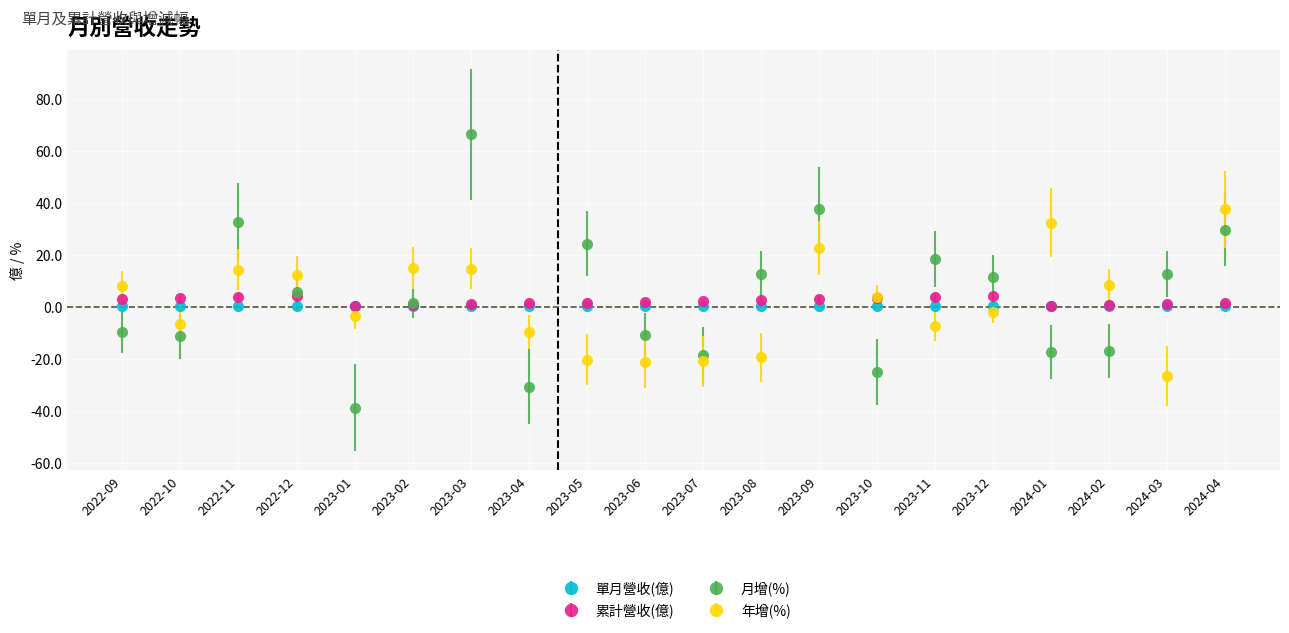

What is the total value across all series at 2022-11?

50.9